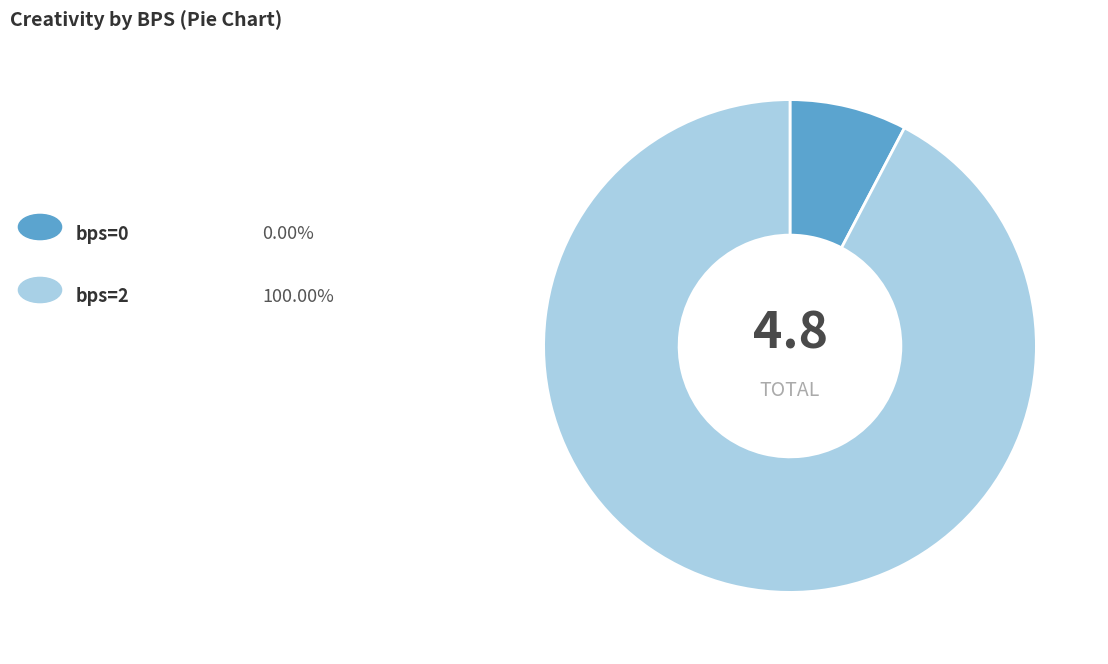

Does any single category account for the majority?

Yes